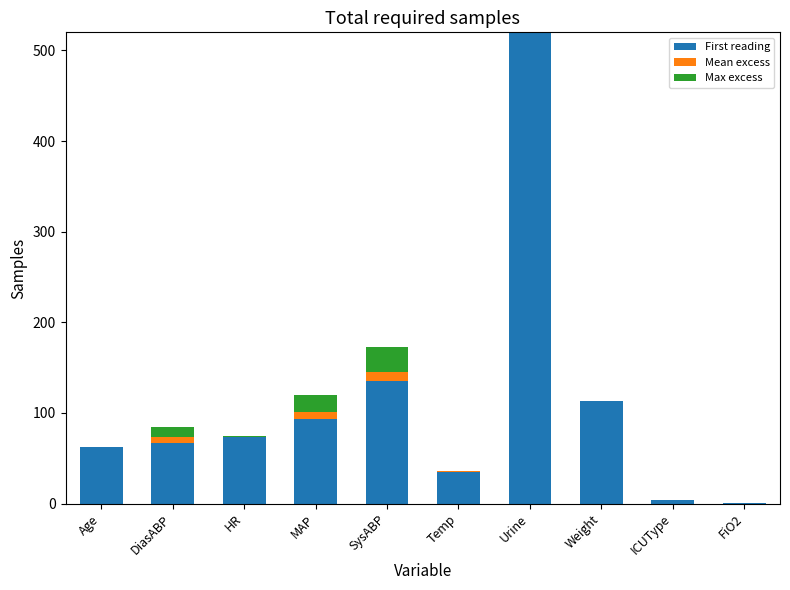

What is the sum of all First reading values?

1103.9